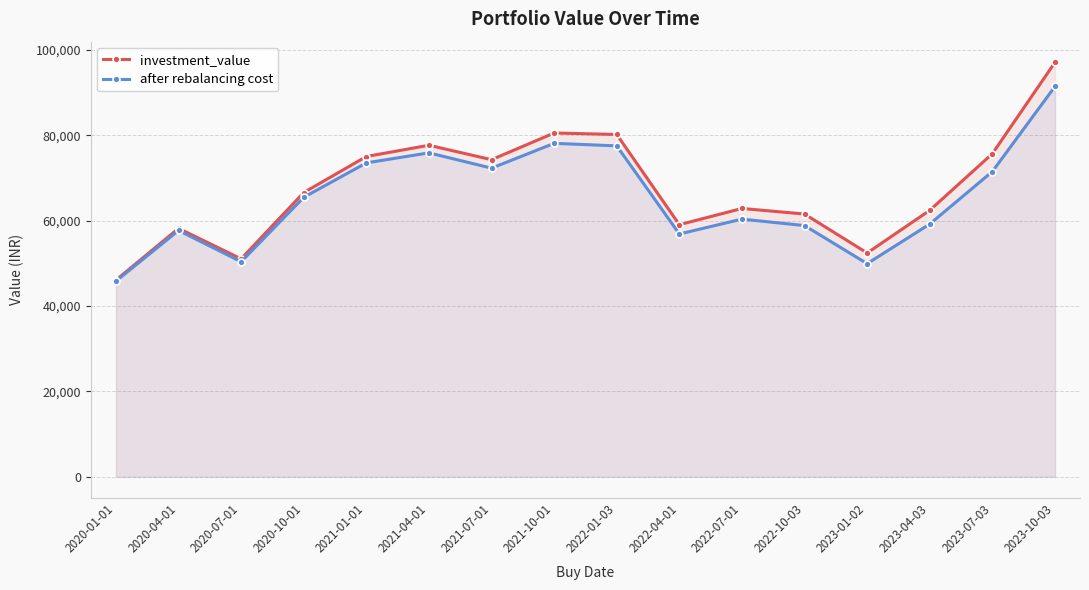

Is it true that investment_value equals 82736.7 at 2023-04-03?

False